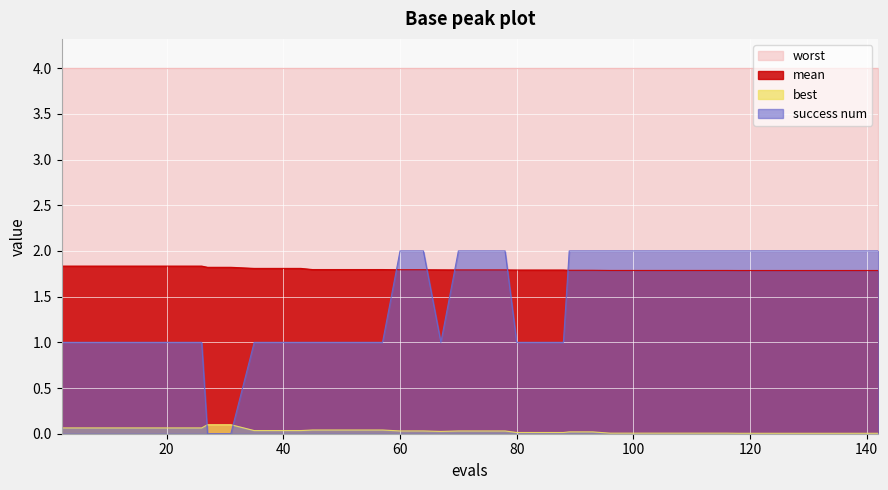

At which category does best reach its first local valley?

67